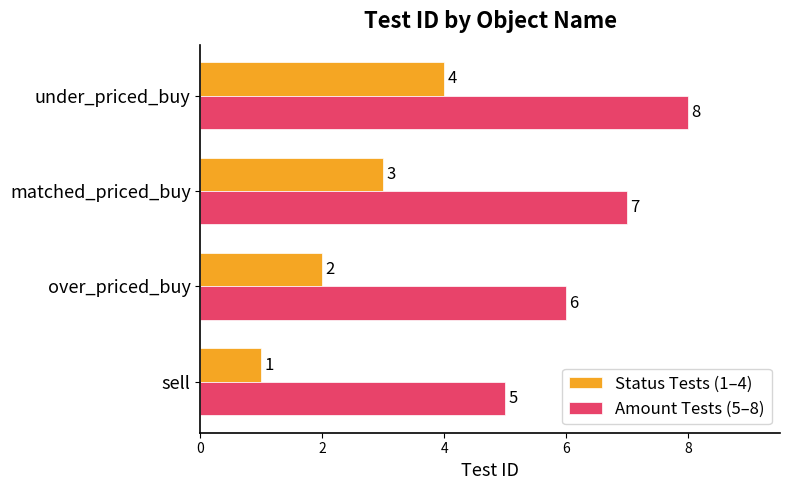

What is the difference between the maximum and minimum values in the Status Tests (1–4) series?

3